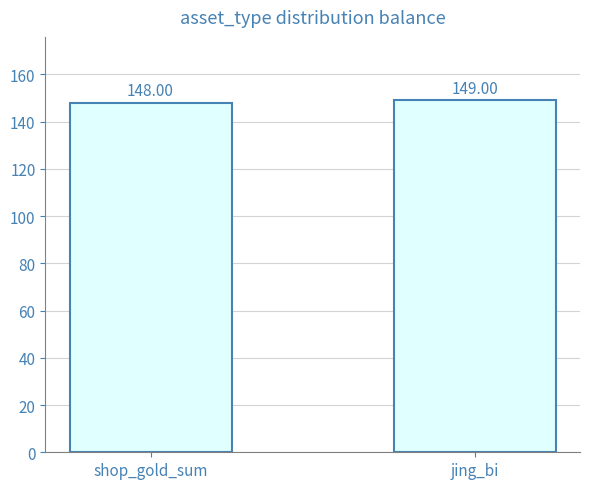

What is the sum of the values at shop_gold_sum and jing_bi?

297